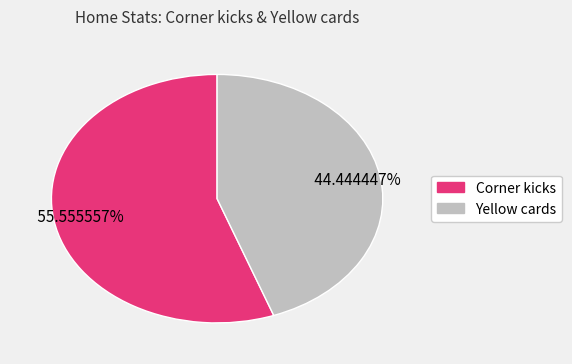

Which slice is the smallest?

Yellow cards